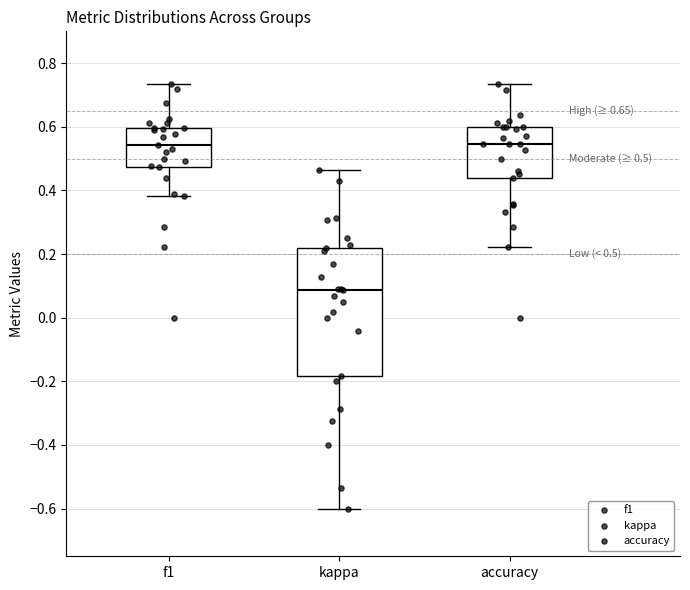

Which box has the lowest median line?

kappa